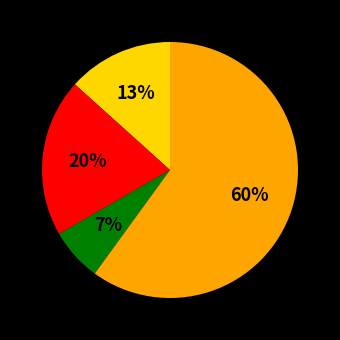

To the nearest percent, what is the average slice percentage?

25%